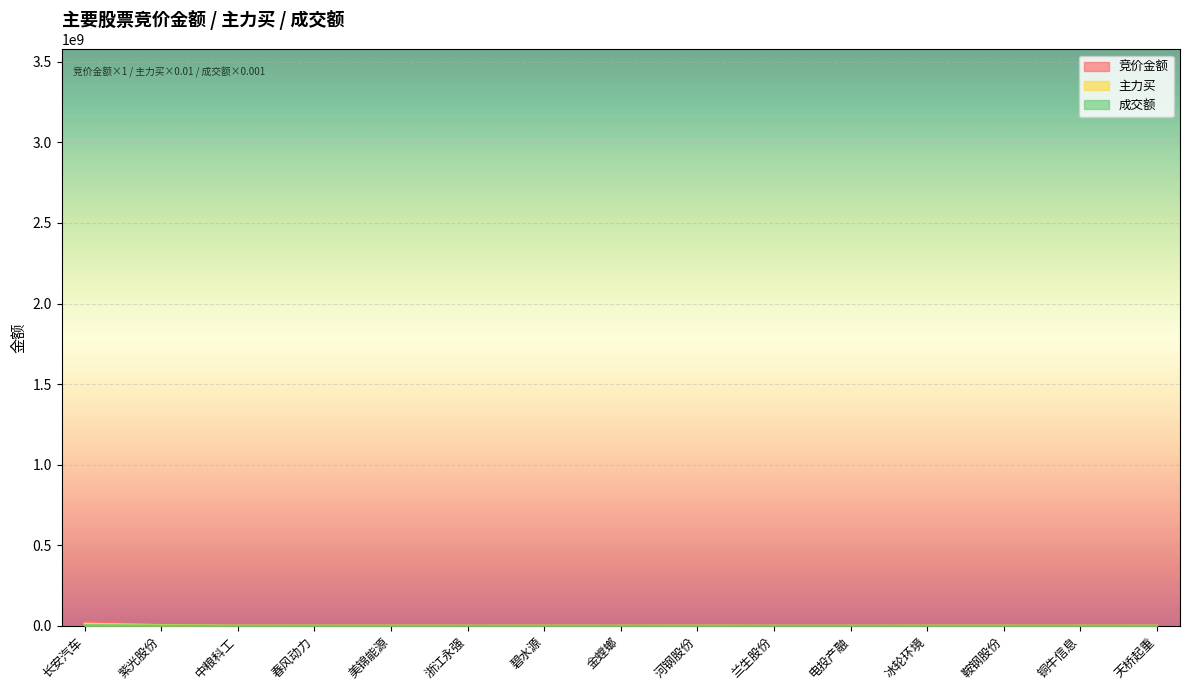

Which series has the largest range (max minus min)?

竞价金额